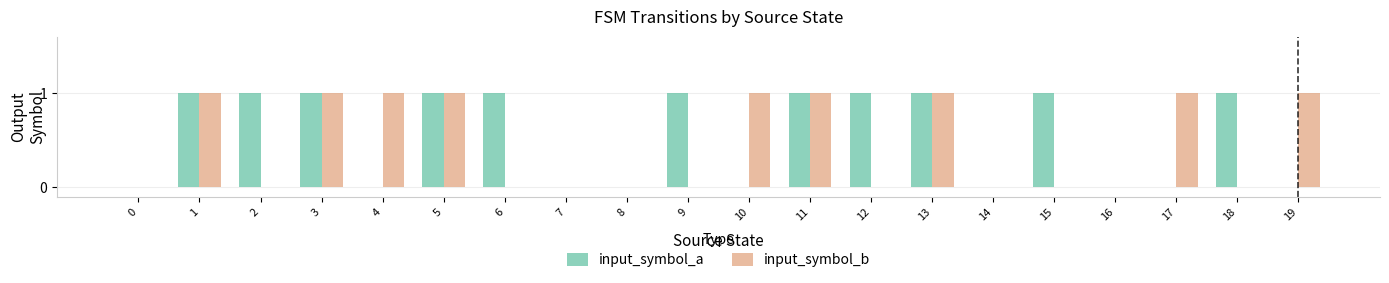

Which series has the largest total across all categories?

input_symbol_a